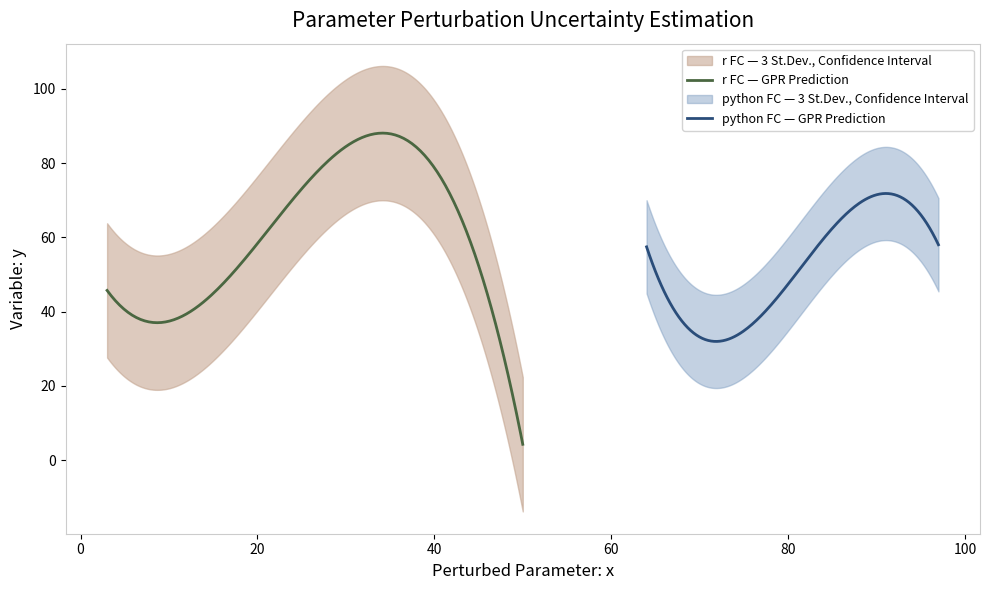

What is the minimum value for r FC — GPR Prediction?

4.3